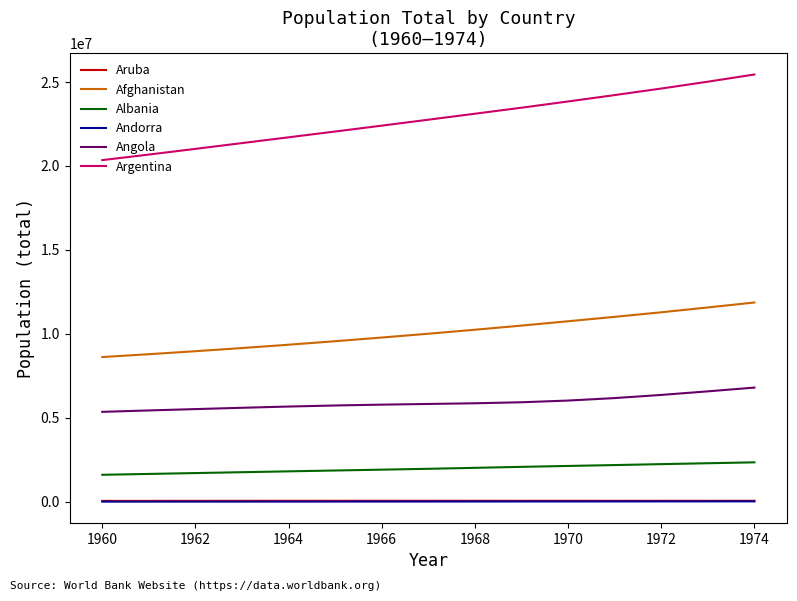

True or false: Aruba and Andorra cross at least once.

False